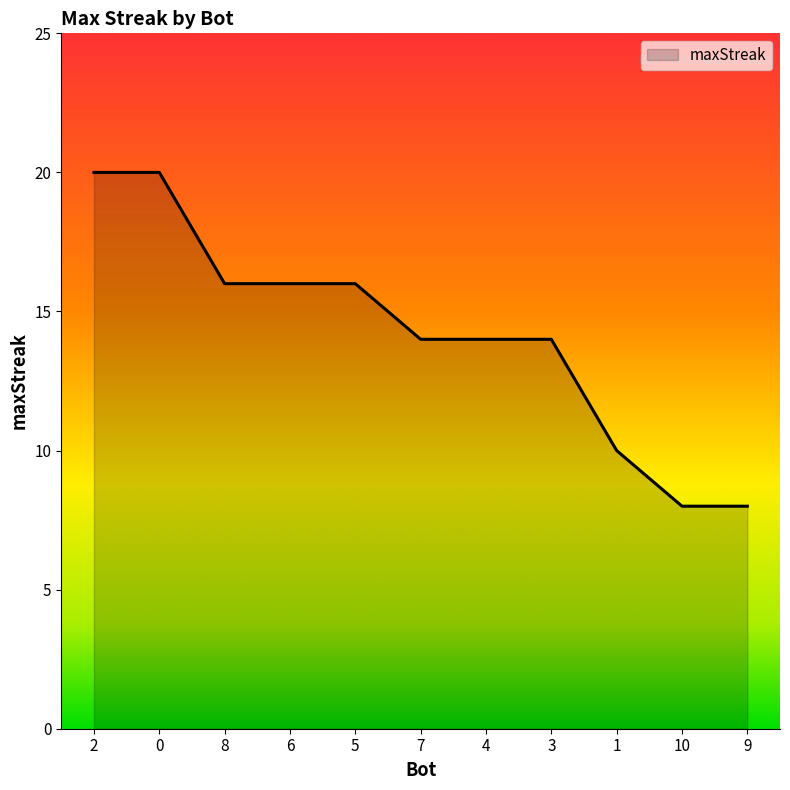

What position from the right is 7?

6